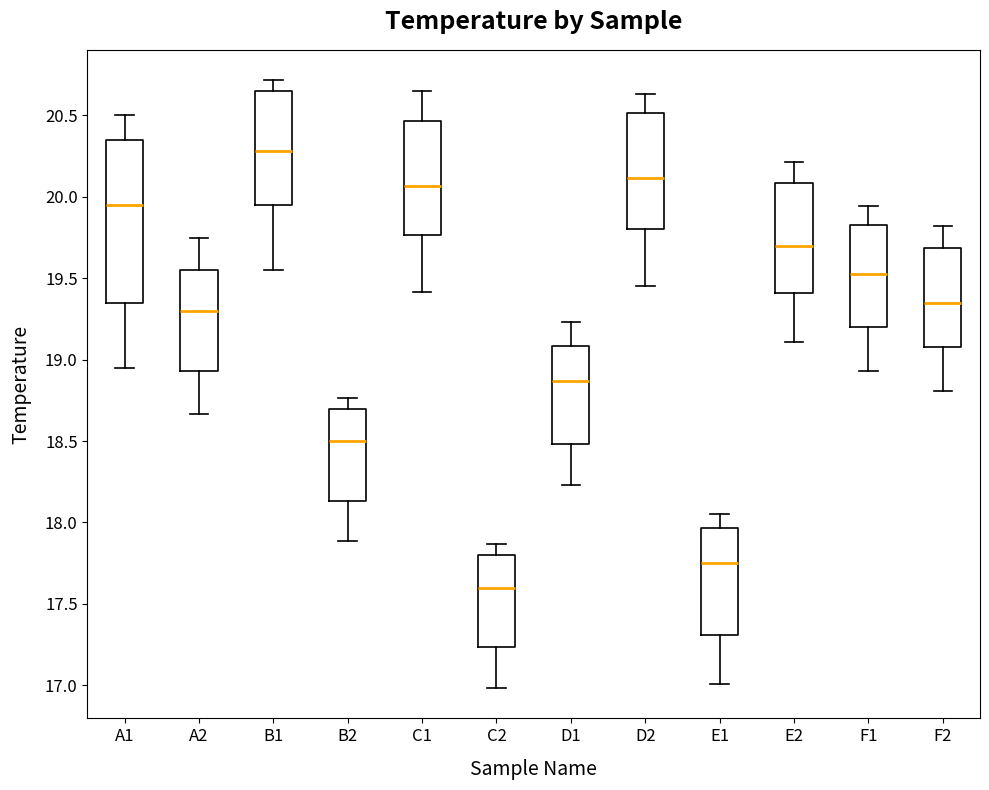

Reading left to right, read every box against the y-axis: the position of its median line, the range the box covers, and the ends of its whiskers. The values are not printed on the chart, so give them approximately, as read against the axis.

A1: median 19.95, box 19.35 to 20.35, whiskers 18.95 to 20.50
A2: median 19.30, box 18.95 to 19.55, whiskers 18.65 to 19.75
B1: median 20.30, box 19.95 to 20.65, whiskers 19.55 to 20.70
B2: median 18.50, box 18.15 to 18.70, whiskers 17.90 to 18.75
C1: median 20.05, box 19.75 to 20.45, whiskers 19.40 to 20.65
C2: median 17.60, box 17.25 to 17.80, whiskers 17.00 to 17.85
D1: median 18.85, box 18.50 to 19.10, whiskers 18.25 to 19.25
D2: median 20.10, box 19.80 to 20.50, whiskers 19.45 to 20.65
E1: median 17.75, box 17.30 to 17.95, whiskers 17.00 to 18.05
E2: median 19.70, box 19.40 to 20.10, whiskers 19.10 to 20.20
F1: median 19.55, box 19.20 to 19.85, whiskers 18.95 to 19.95
F2: median 19.35, box 19.10 to 19.70, whiskers 18.80 to 19.80